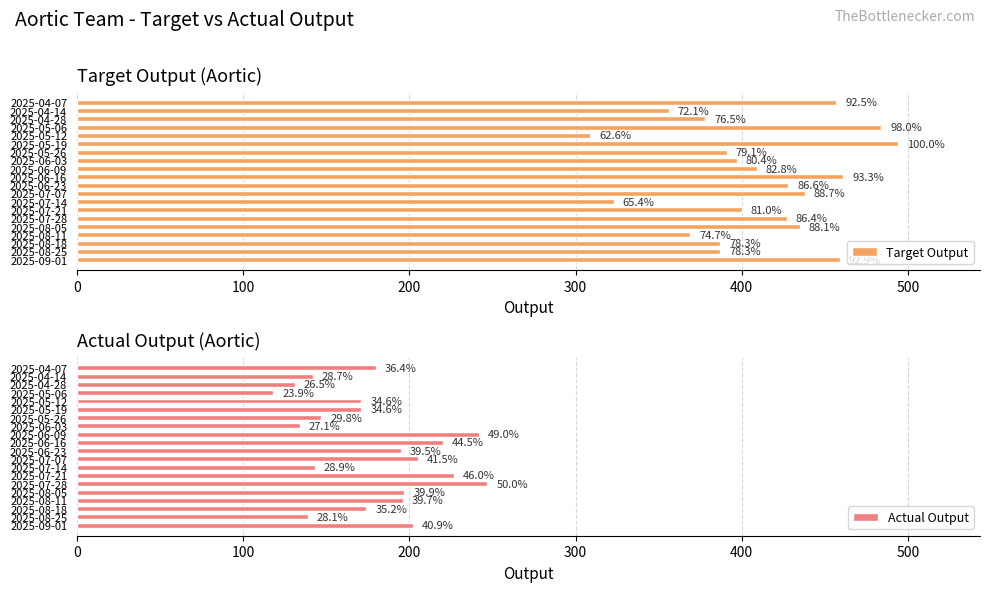

Reading left to right, list all the values displayed in this chart.

Target Output: 457	356	378	484	309	494	391	397	409	461	428	438	323	400	427	435	369	387	387	459
Actual Output: 180	142	131	118	171	171	147	134	242	220	195	205	143	227	247	197	196	174	139	202